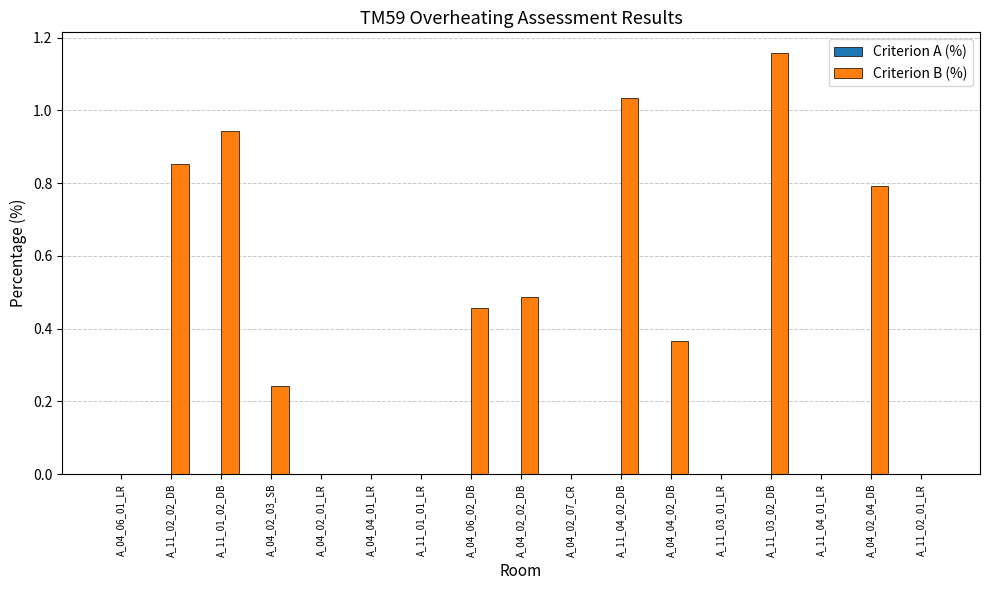

Which label corresponds to the largest value in the chart?

A_11_03_02_DB